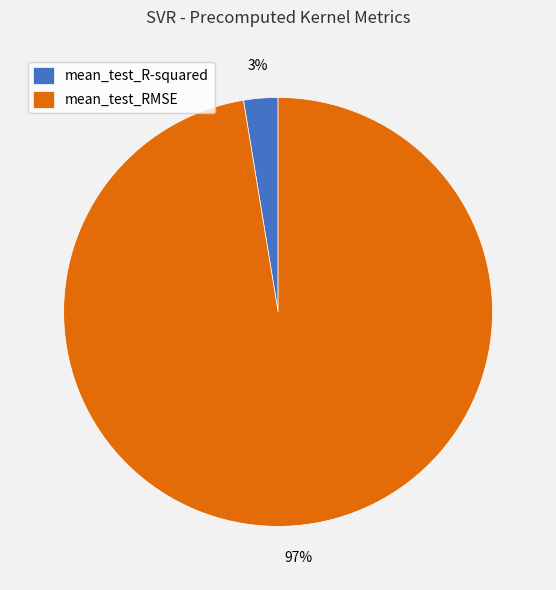

Rank the categories by value from highest to lowest.

mean_test_RMSE, mean_test_R-squared